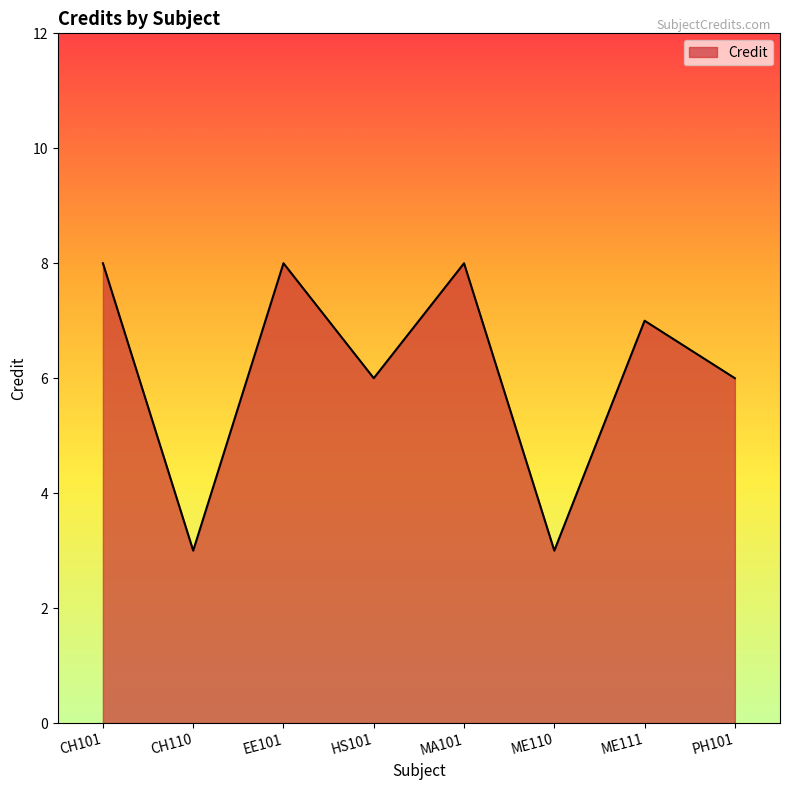

What position from the right is HS101?

5